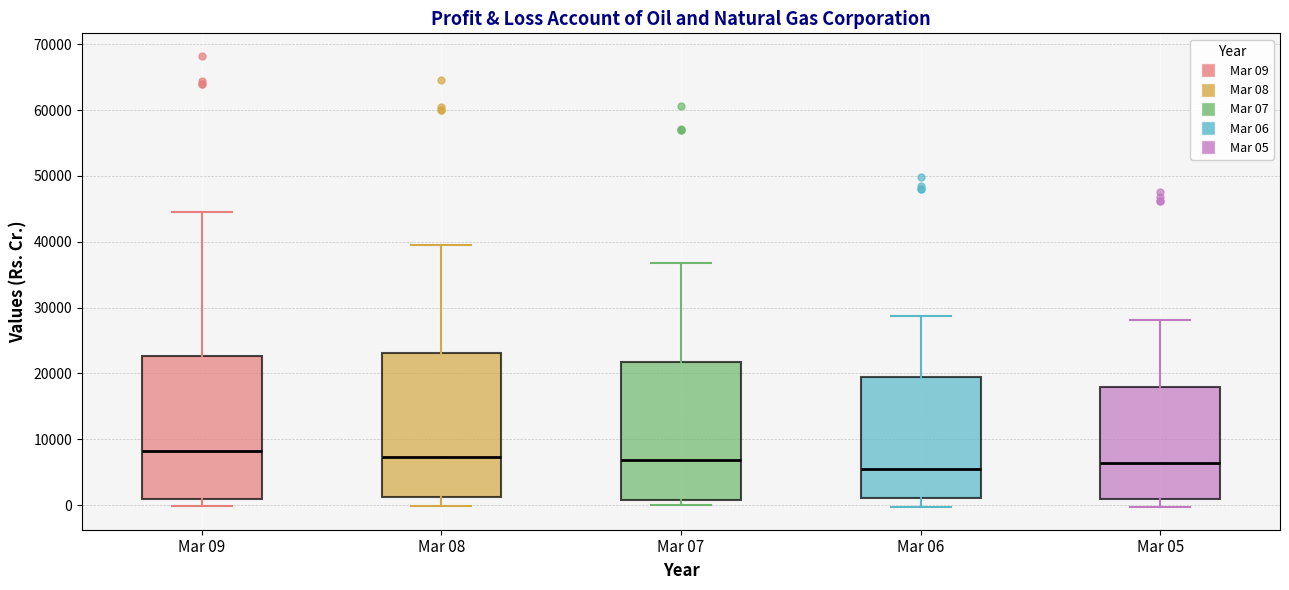

Reading left to right, transcribe this box plot: for each box, give where its median line is, the range the box spans, and where its two whiskers end, as read against the y-axis. The values are not printed on the chart, so give them approximately, as read against the axis.

Mar 09: median 8000, box 1000 to 23000, whiskers 0 to 45000
Mar 08: median 7000, box 1000 to 23000, whiskers 0 to 39000
Mar 07: median 7000, box 1000 to 22000, whiskers 0 to 37000
Mar 06: median 6000, box 1000 to 20000, whiskers 0 to 29000
Mar 05: median 6000, box 1000 to 18000, whiskers 0 to 28000